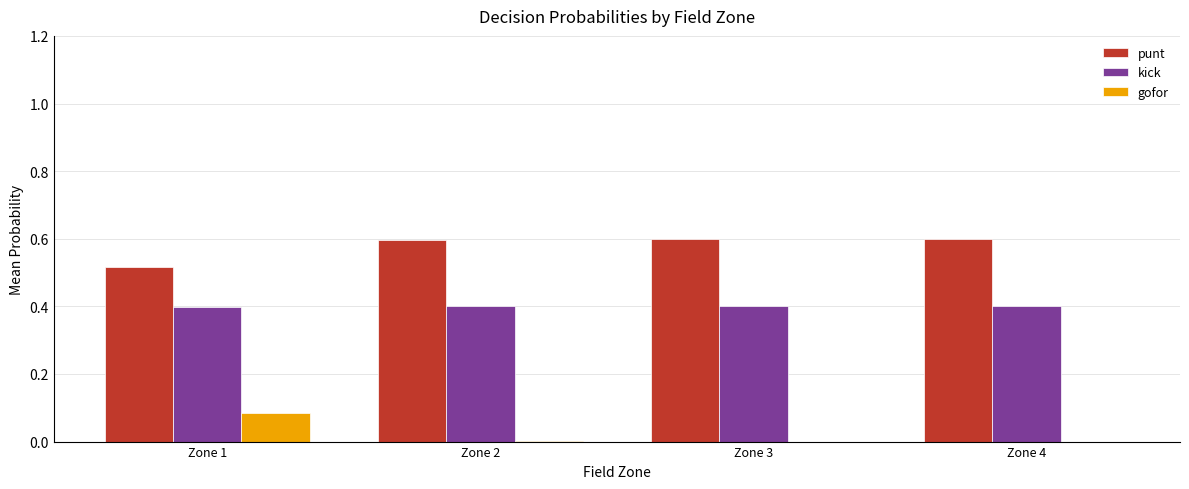

Are the bars horizontal?

No